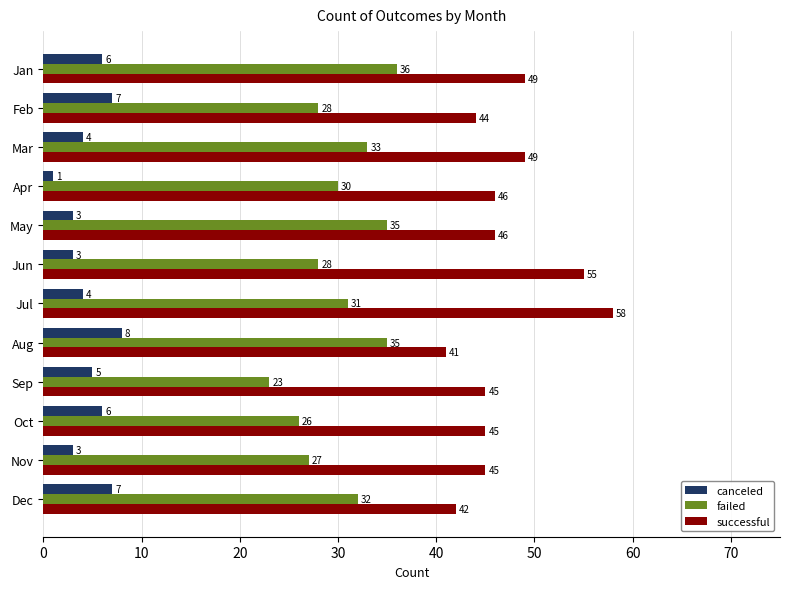

What is the difference between the second highest and second lowest values in the failed series?

9